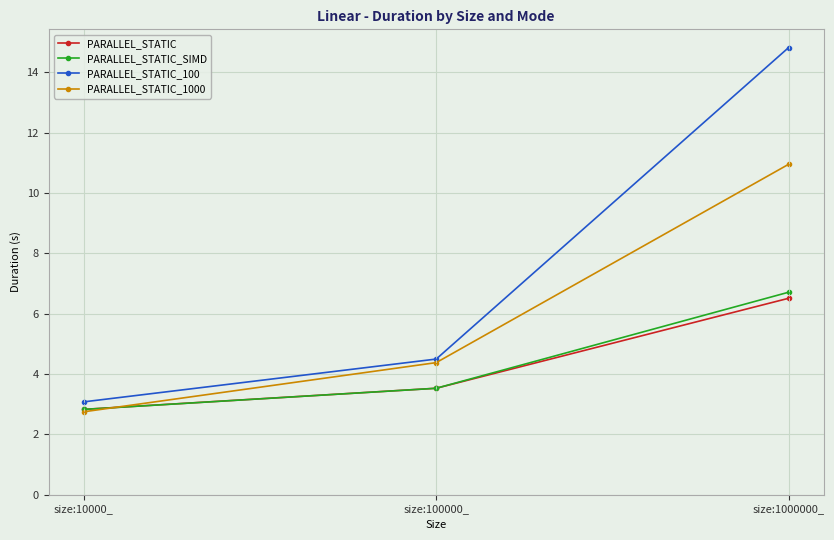

Reading left to right, transcribe all the data shown in this chart.

PARALLEL_STATIC: size:10000_=2.8	size:100000_=3.5	size:1000000_=6.5
PARALLEL_STATIC_SIMD: size:10000_=2.8	size:100000_=3.5	size:1000000_=6.7
PARALLEL_STATIC_100: size:10000_=3.1	size:100000_=4.5	size:1000000_=14.8
PARALLEL_STATIC_1000: size:10000_=2.7	size:100000_=4.4	size:1000000_=11.0